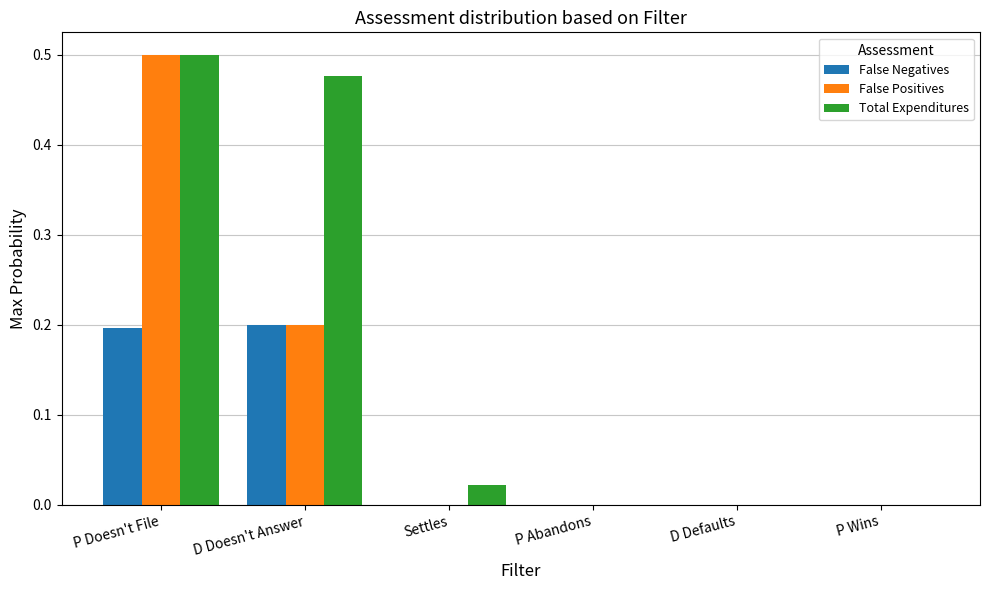

Is it true that False Negatives equals 0.1 at P Abandons?

False